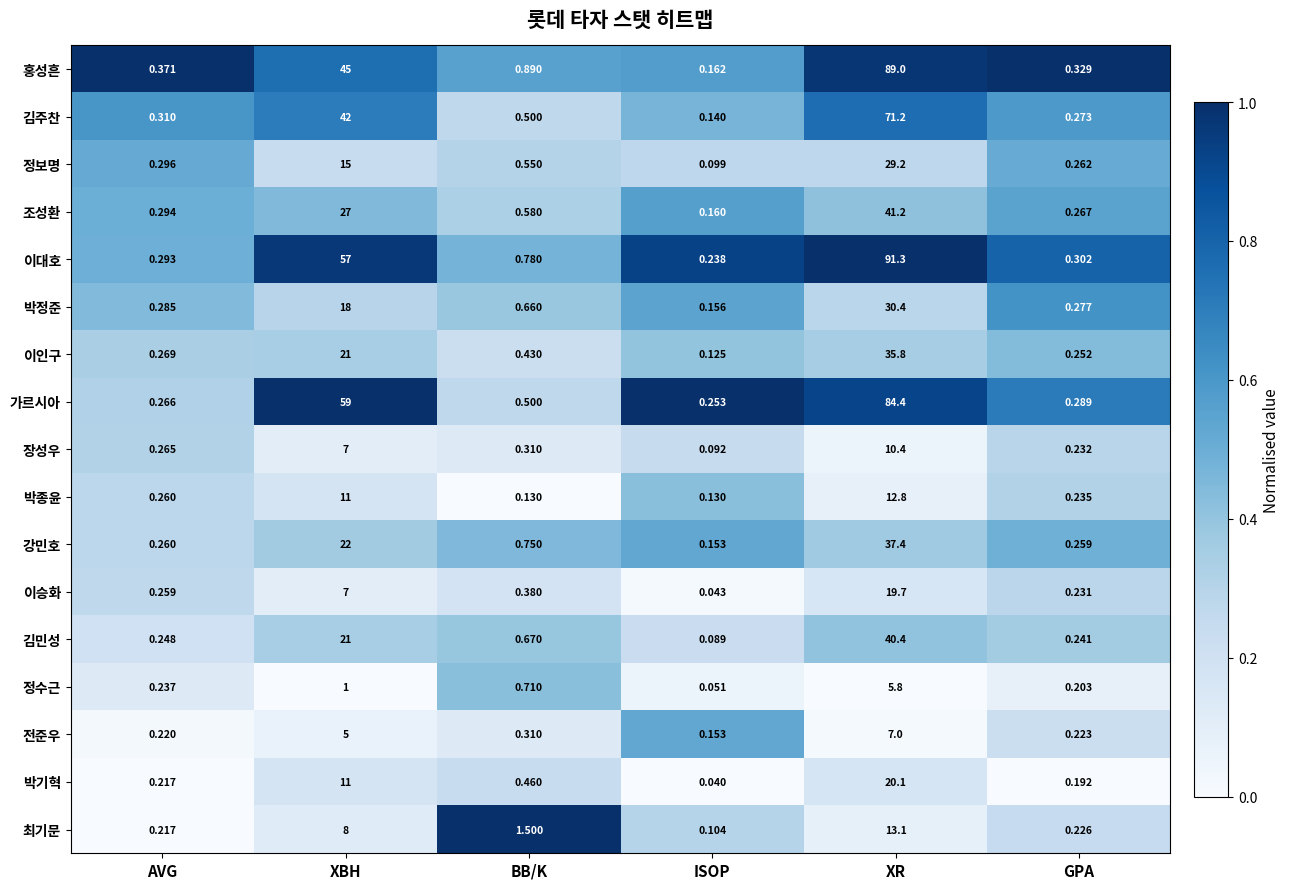

List the series in order of their peak value, lowest first.

정수근, 전준우, 장성우, 박종윤, 최기문, 이승화, 박기혁, 정보명, 박정준, 이인구, 강민호, 김민성, 조성환, 김주찬, 가르시아, 홍성흔, 이대호